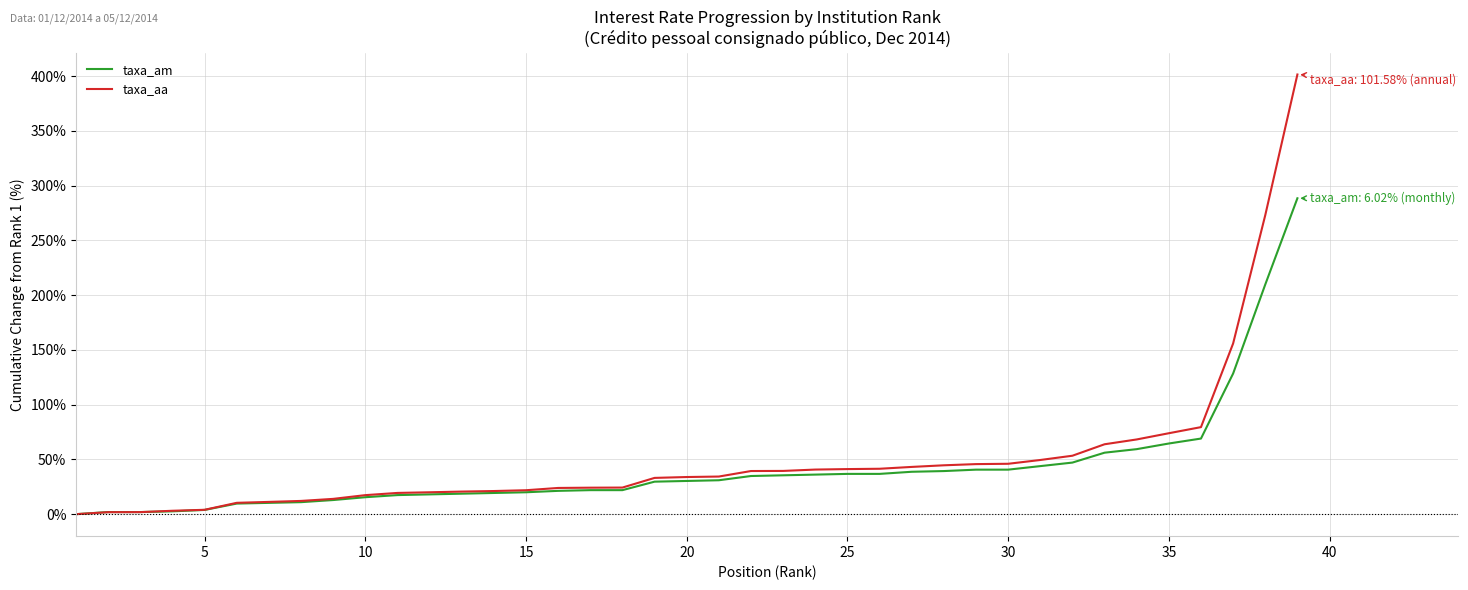

Which series has the largest range (max minus min)?

taxa_aa